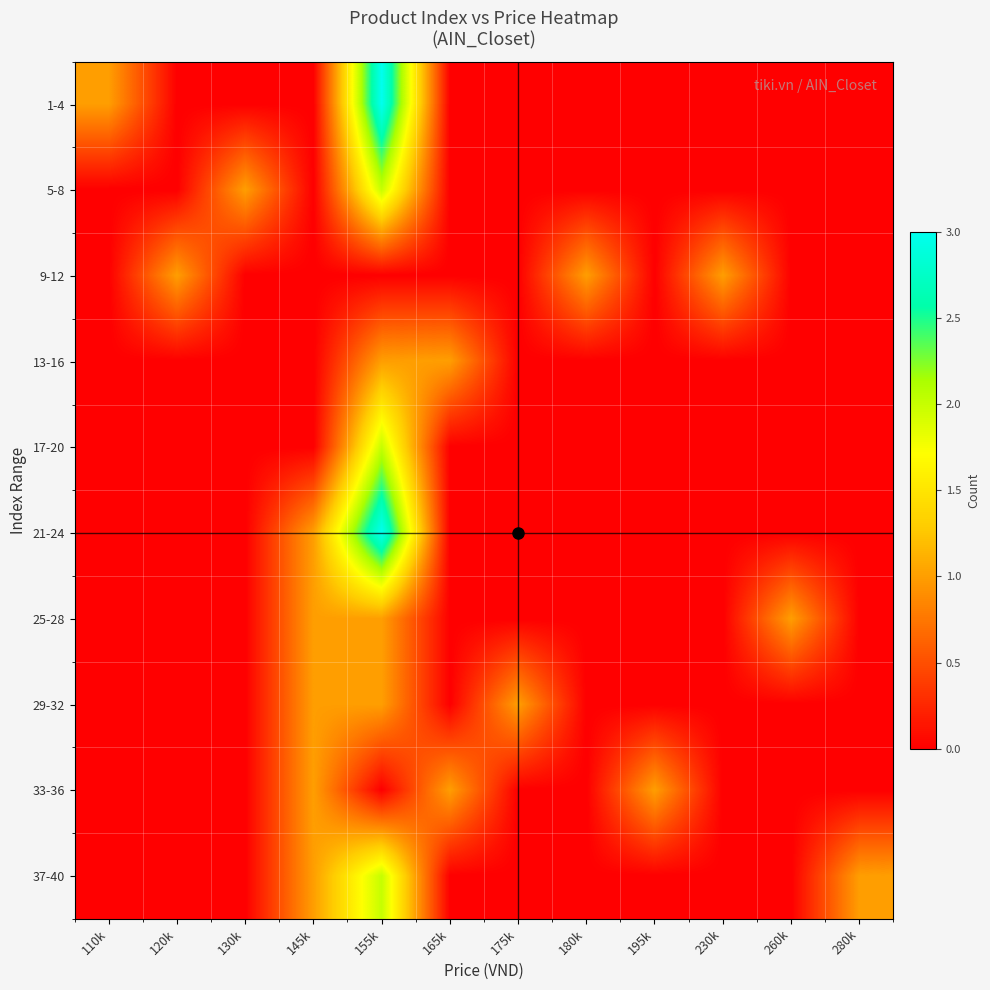

How many data points does each series have?

12